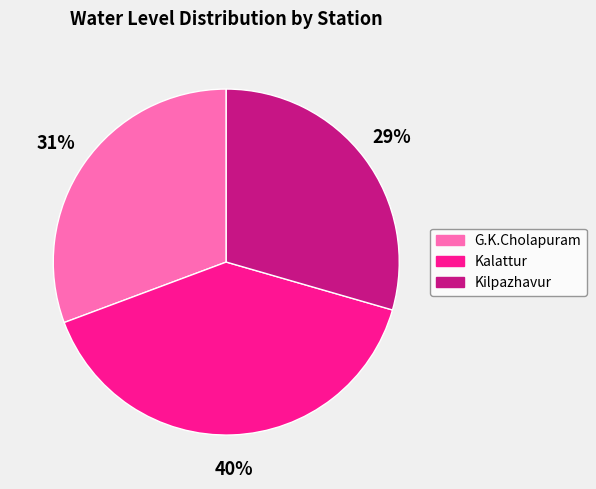

Rank the categories by value from highest to lowest.

Kalattur, G.K.Cholapuram, Kilpazhavur